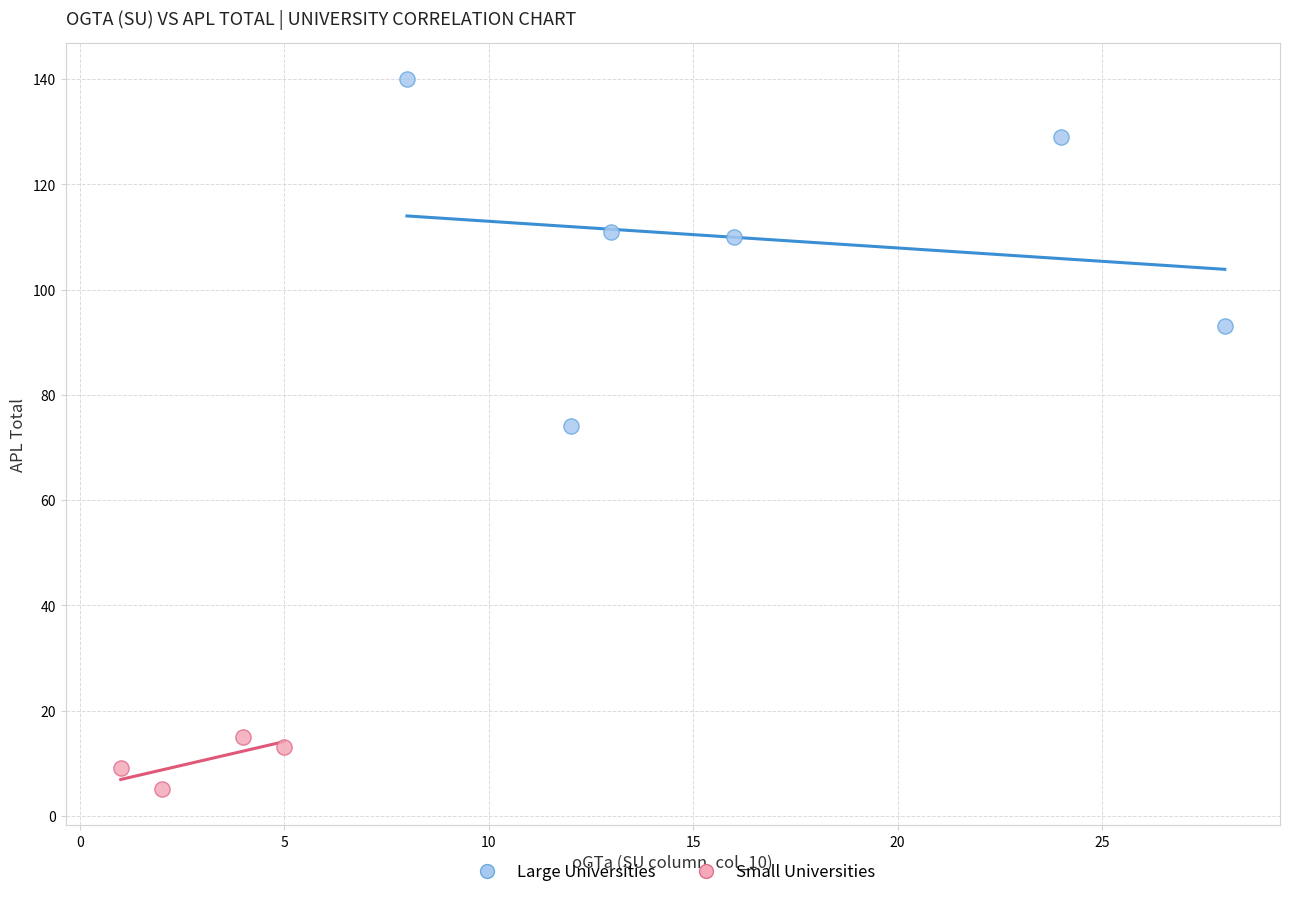

Which series has the widest spread of Y values?

Large Universities